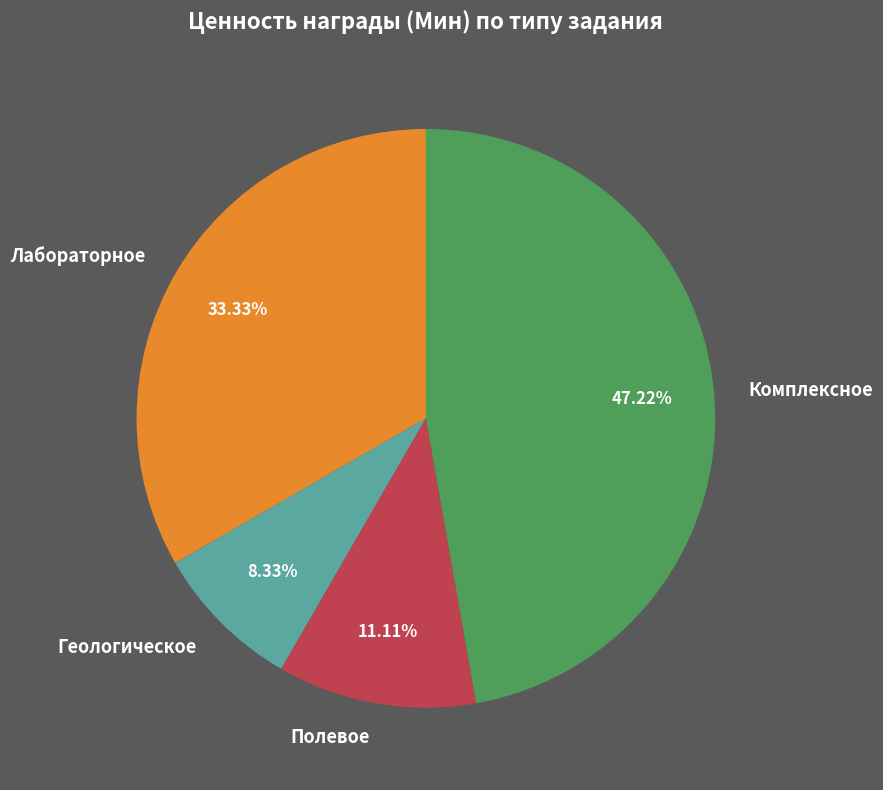

Approximately how many times larger is the value at Лабораторное compared to Полевое?

3.0